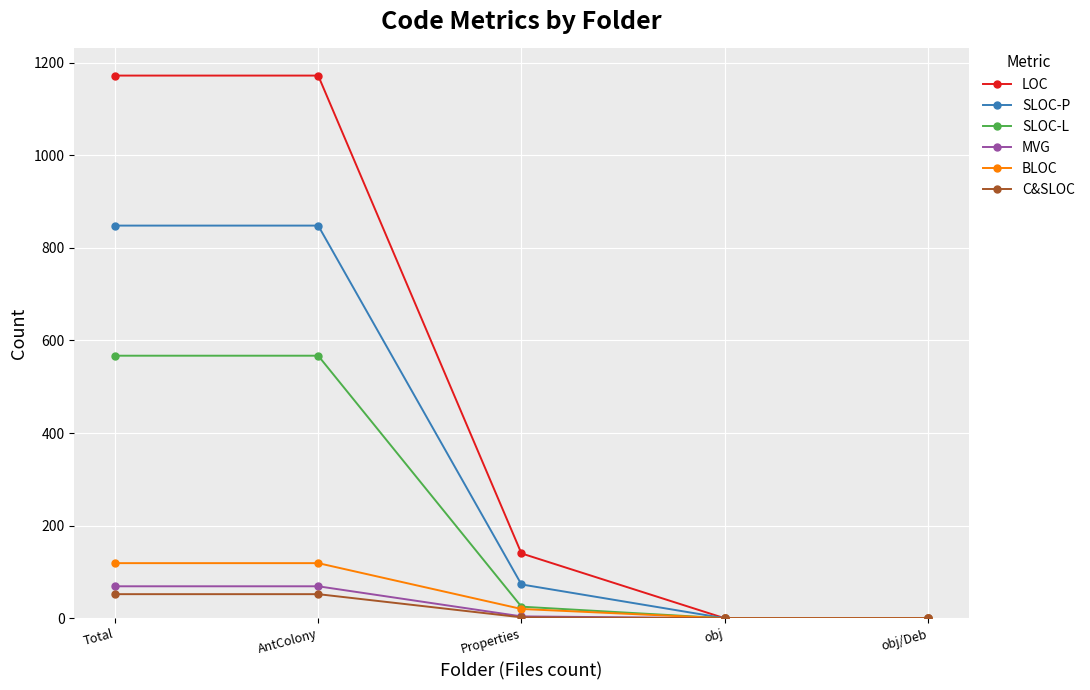

What is the maximum value for BLOC?

119